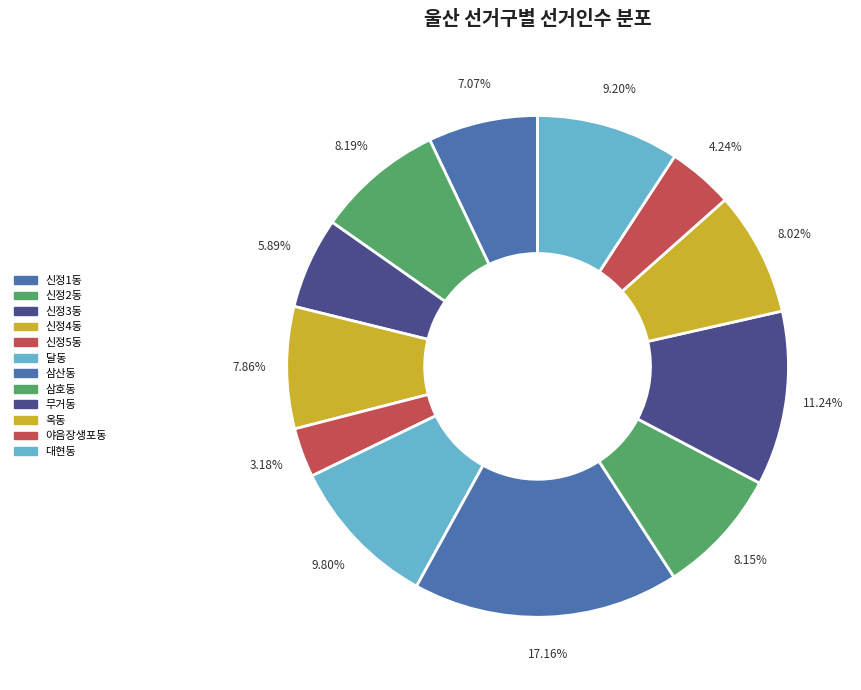

How many slices are in this pie chart?

12